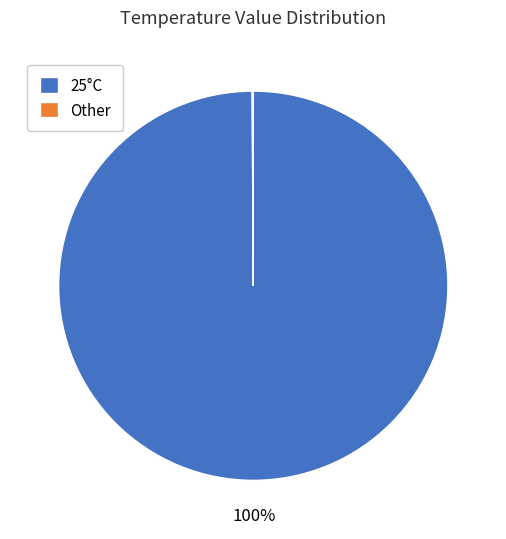

True or false: 25°C accounts for 100% of the total.

True